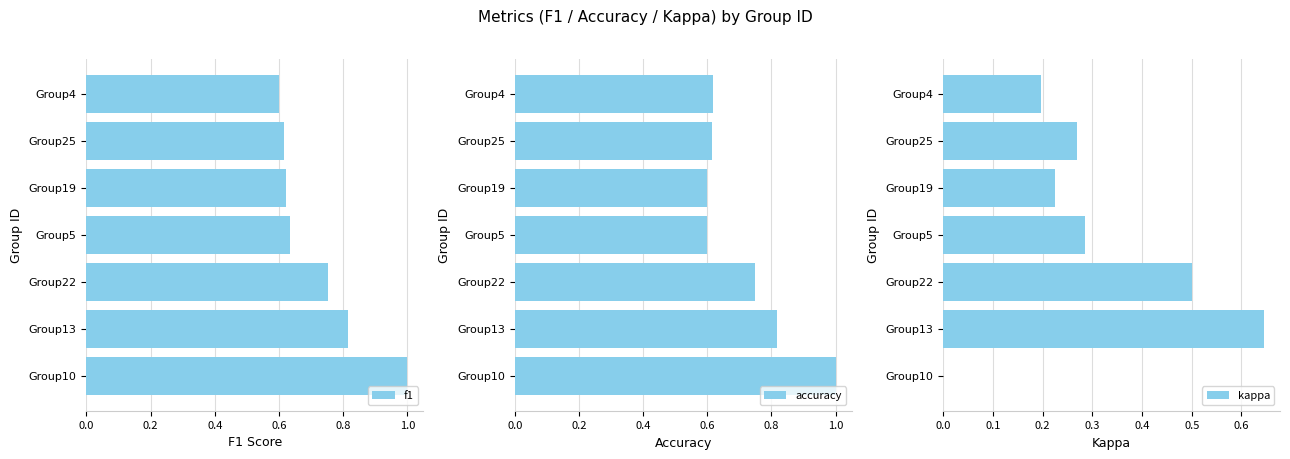

Count the number of categories in the chart.

7